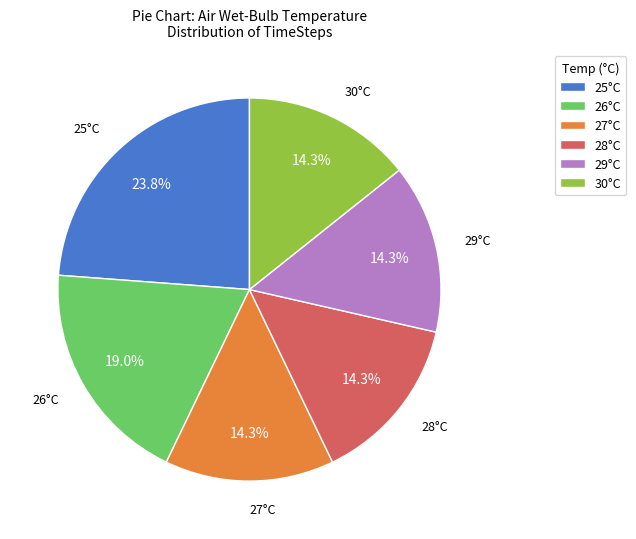

Combined, what portion of the pie is 28°C and 27°C?

28.6%